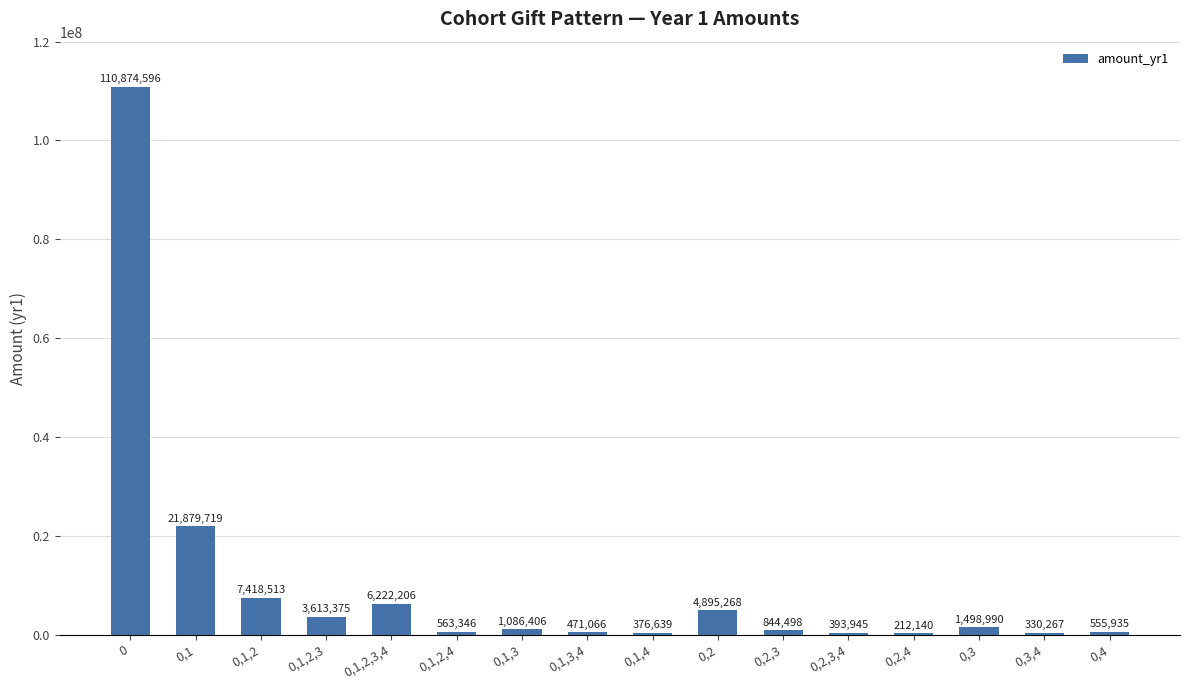

Count the number of categories in the chart.

16